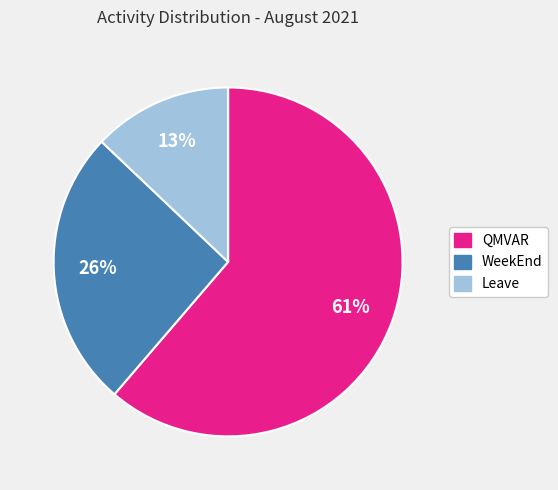

Count the number of slices in the pie.

3